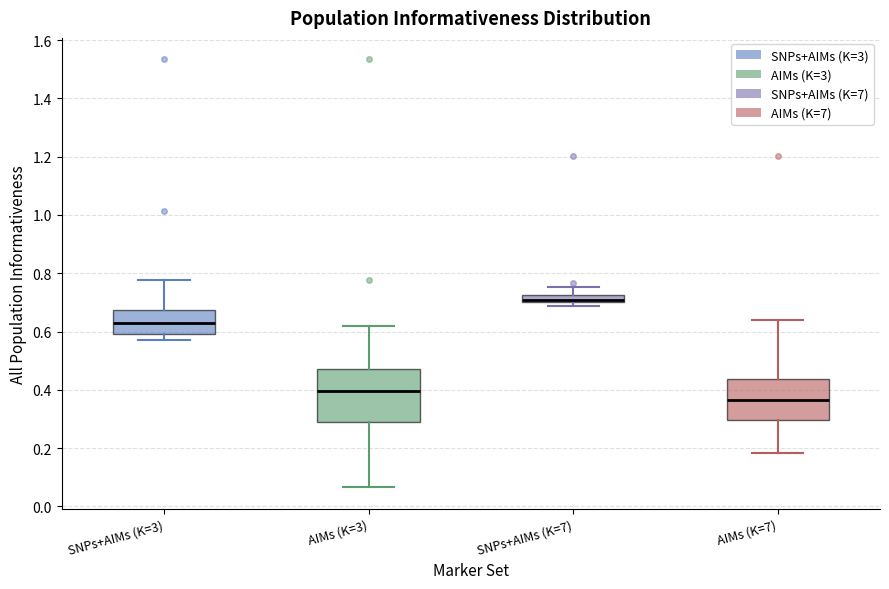

Comparing the boxes themselves (not the whiskers), which one is the tallest?

AIMs (K=3)